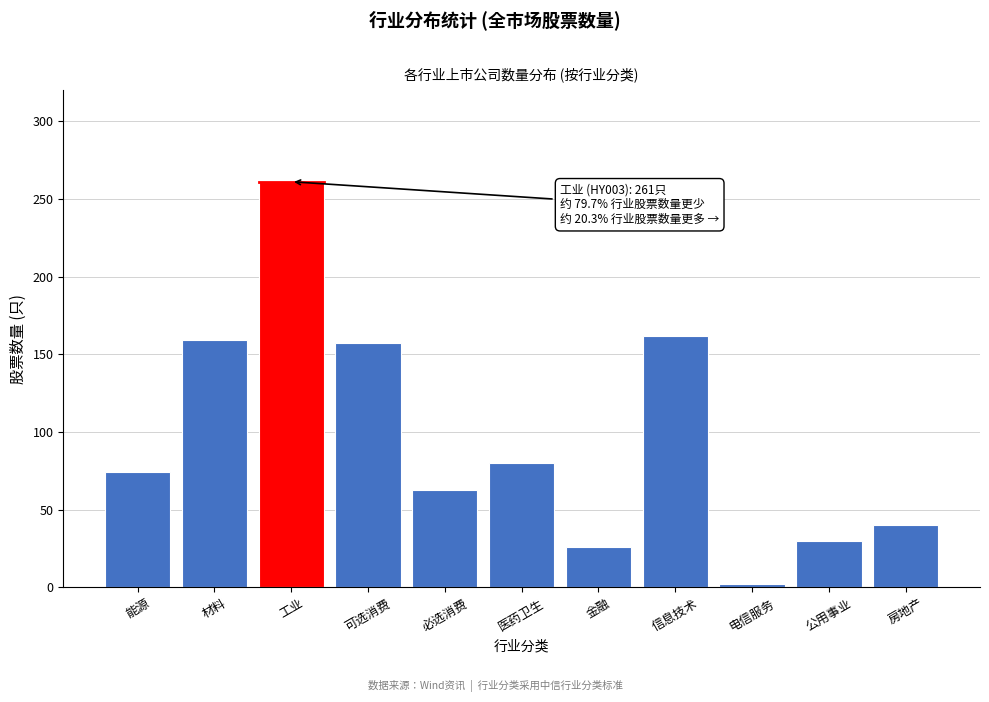

Reading right to left, transcribe all the data shown in this chart.

40	30	2	162	26	80	63	157	261	159	74